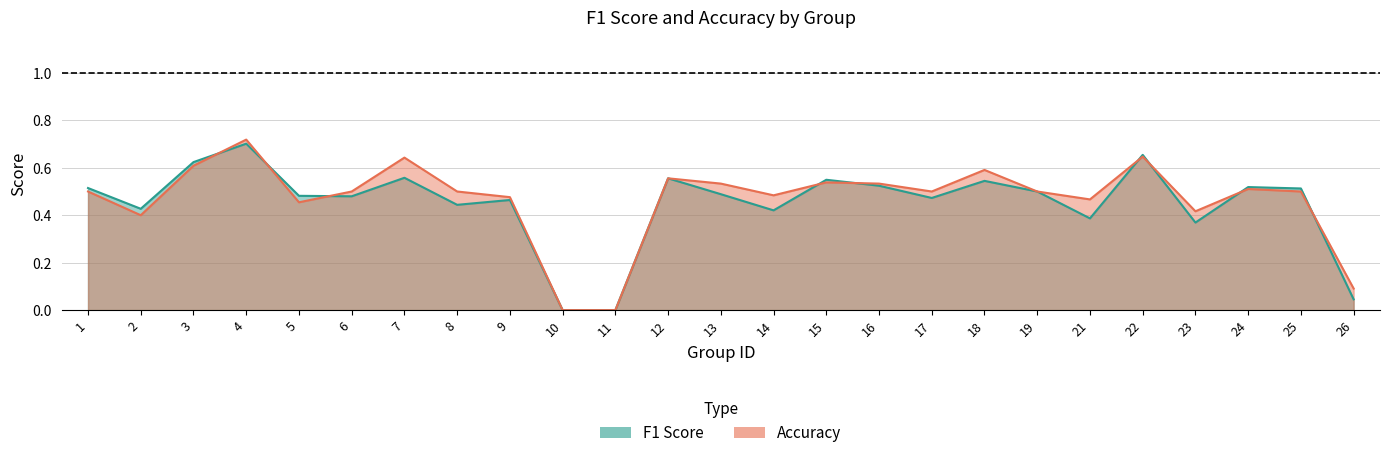

True or false: accuracy has more than 1 interior local peaks.

True